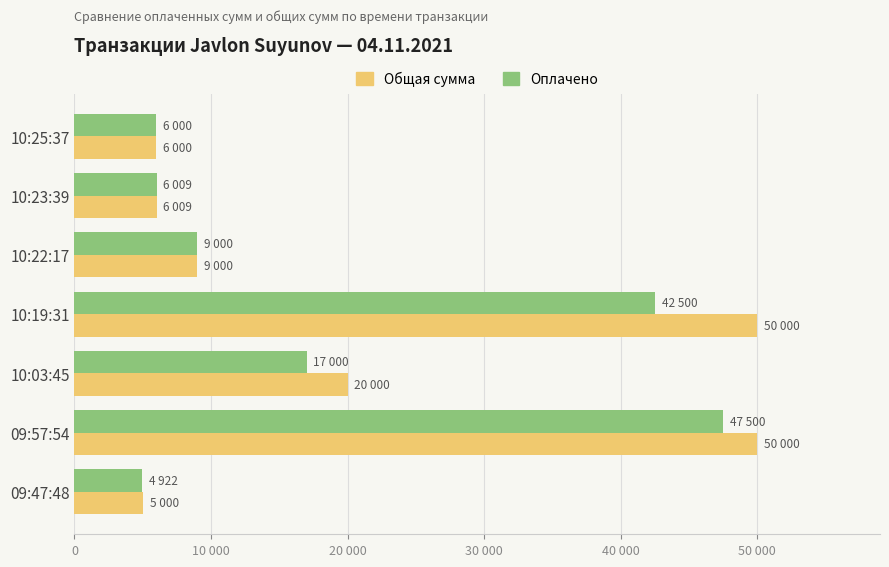

What are all the series names shown in the legend?

Общая сумма, Оплачено